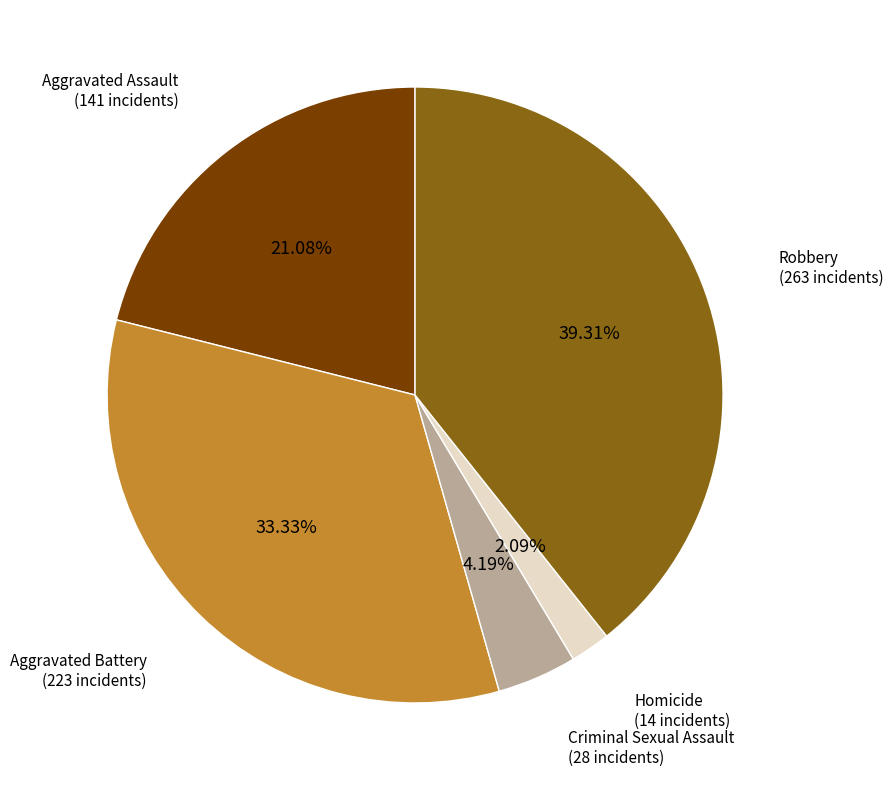

Approximately how many times larger is the value at Aggravated Assault compared to Robbery?

0.5